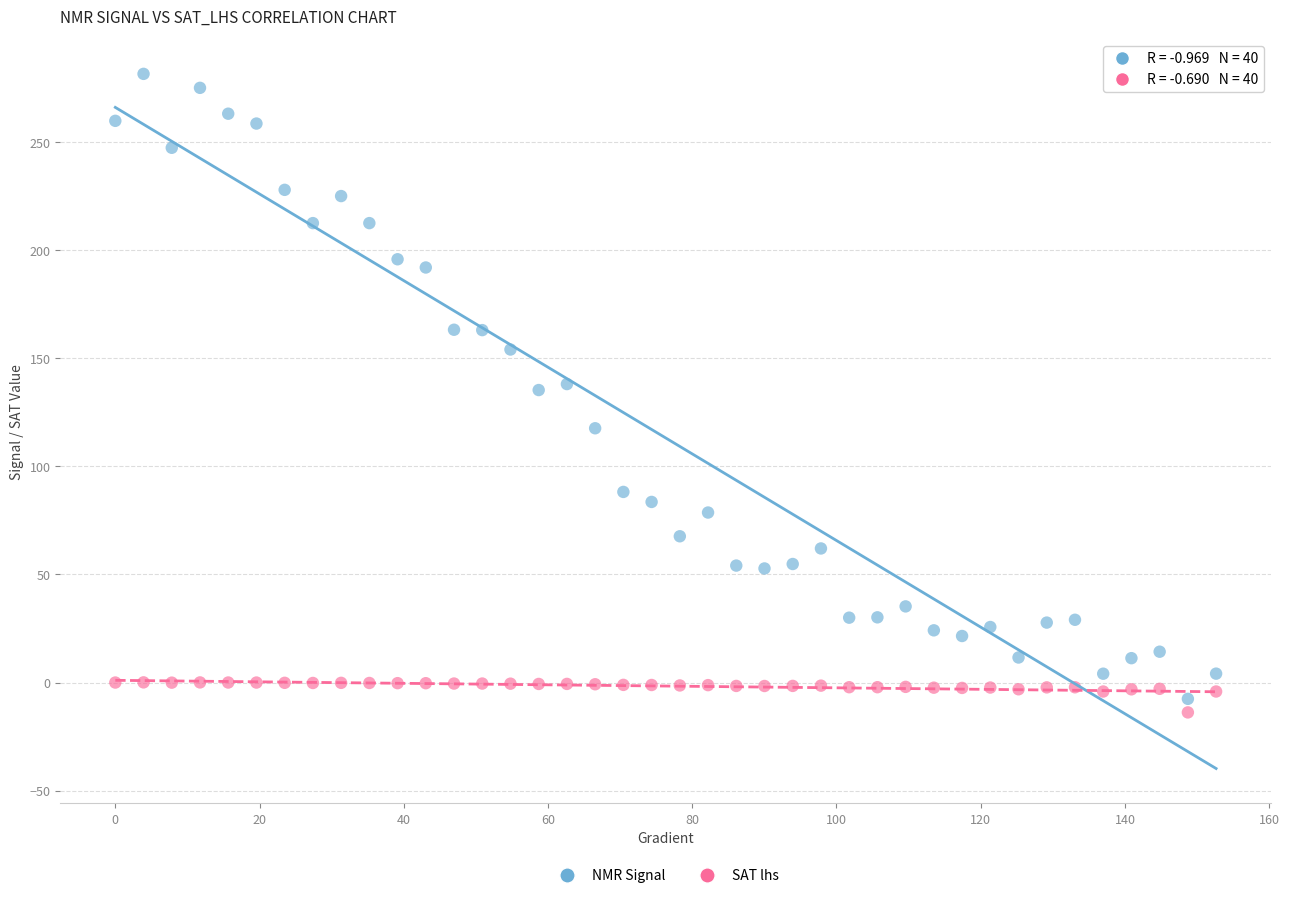

Across all data points, what is the range of X values (max minus min)?

152.6